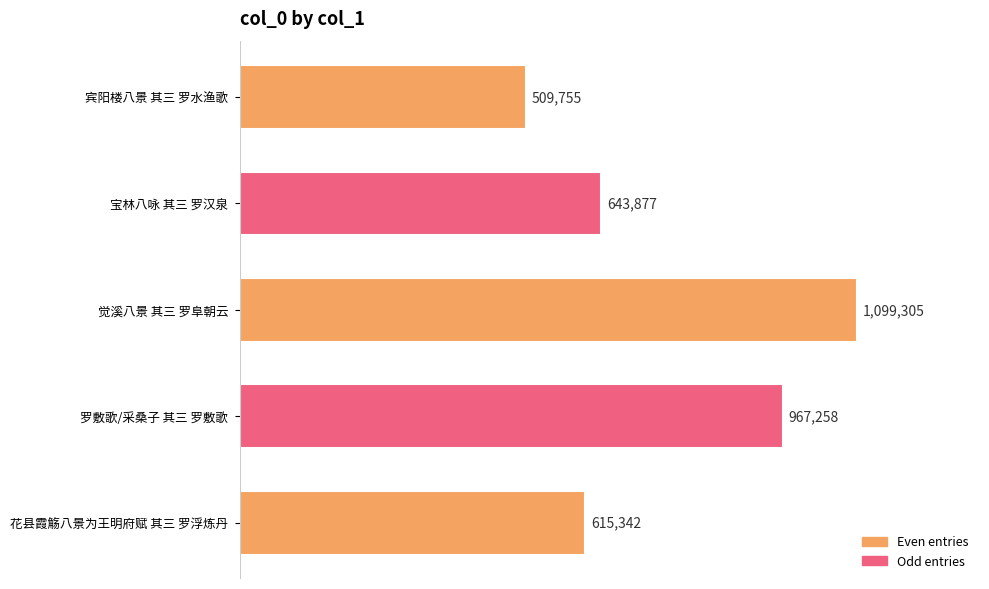

Reading top to bottom, list all the values displayed in this chart.

宾阳楼八景 其三 罗水渔歌=509755	宝林八咏 其三 罗汉泉=643877	觉溪八景 其三 罗阜朝云=1099305	罗敷歌/采桑子 其三 罗敷歌=967258	花县霞觞八景为王明府赋 其三 罗浮炼丹=615342